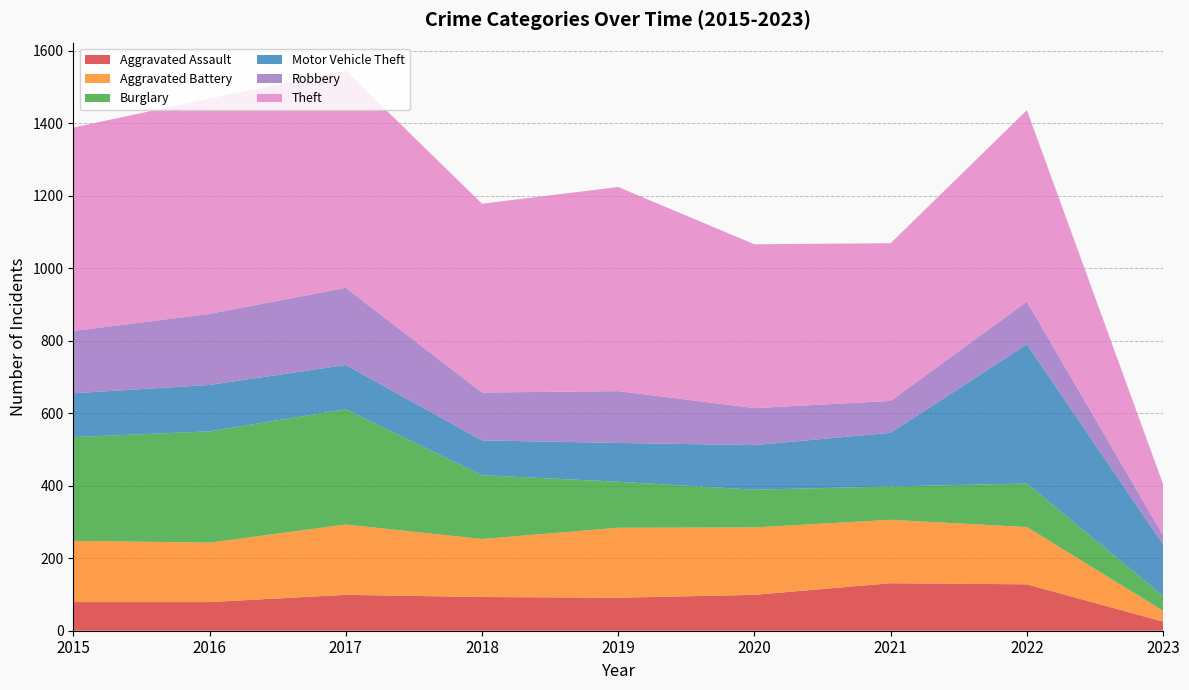

Reading left to right, transcribe all the data shown in this chart.

Aggravated Assault: 2015=79	2016=79	2017=99	2018=93	2019=91	2020=99	2021=131	2022=128	2023=25
Aggravated Battery: 2015=169	2016=164	2017=194	2018=160	2019=193	2020=186	2021=175	2022=158	2023=30
Burglary: 2015=286	2016=307	2017=318	2018=176	2019=127	2020=104	2021=92	2022=120	2023=41
Motor Vehicle Theft: 2015=121	2016=128	2017=122	2018=96	2019=107	2020=123	2021=148	2022=384	2023=142
Robbery: 2015=172	2016=196	2017=213	2018=132	2019=143	2020=102	2021=88	2022=118	2023=25
Theft: 2015=561	2016=594	2017=599	2018=521	2019=563	2020=452	2021=435	2022=528	2023=141